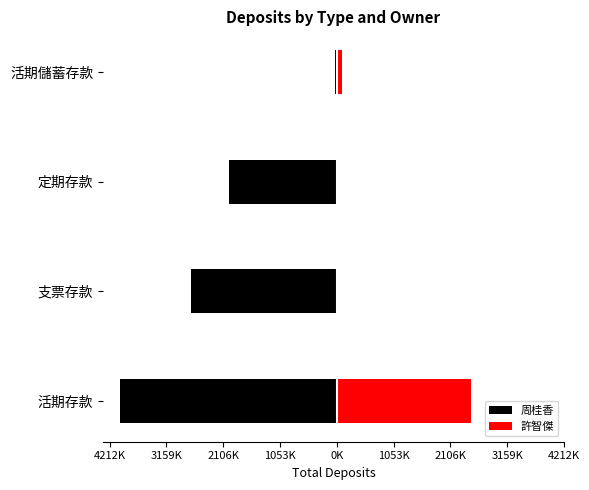

What are all the series names shown in the legend?

周桂香, 許智傑